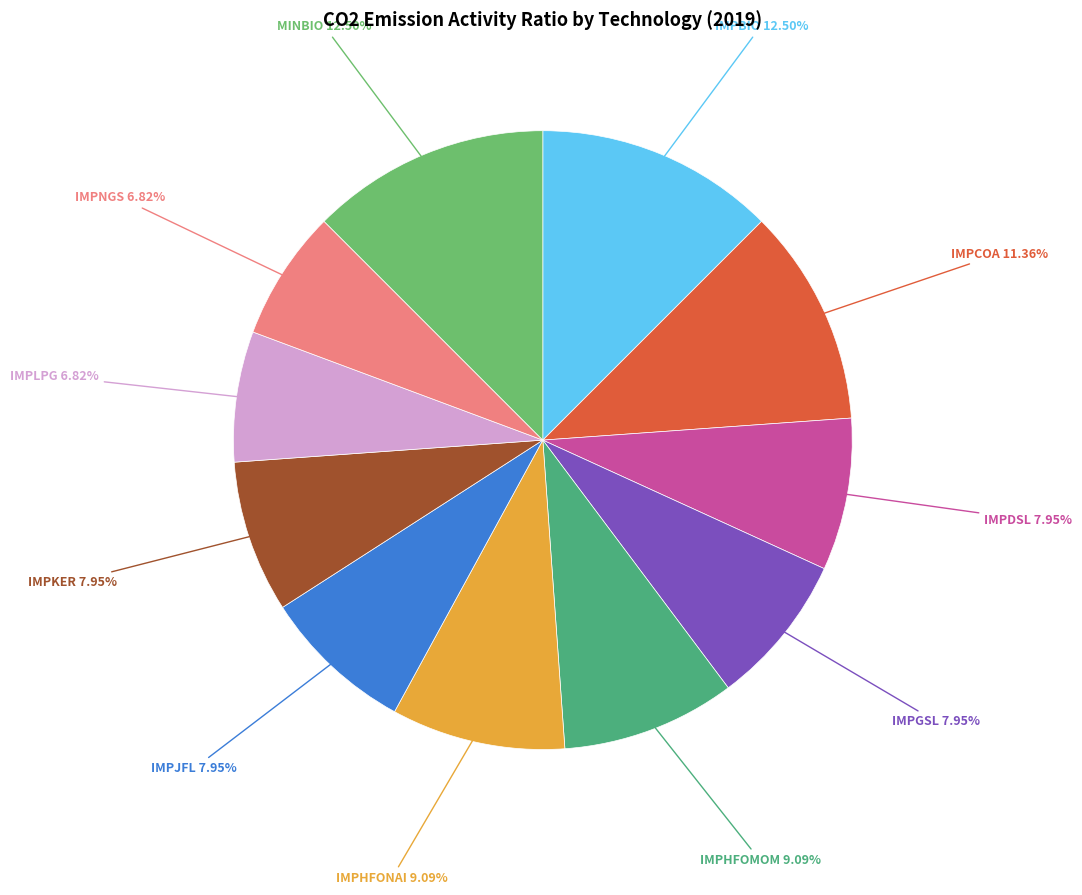

Is it true that IMPDSL is 1% of the pie?

False